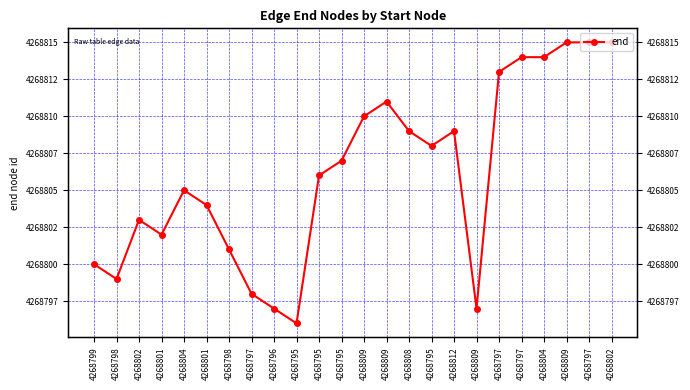

What is the difference between the maximum and minimum values?

19